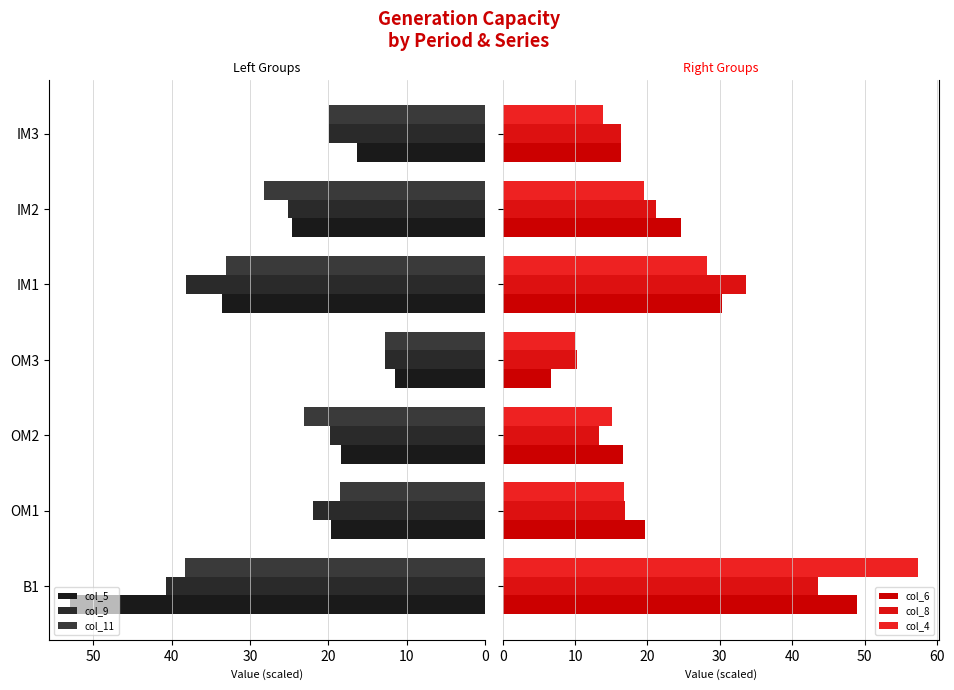

Rank the series at OM3 from highest to lowest value.

col_9, col_11, col_5, col_8, col_4, col_6